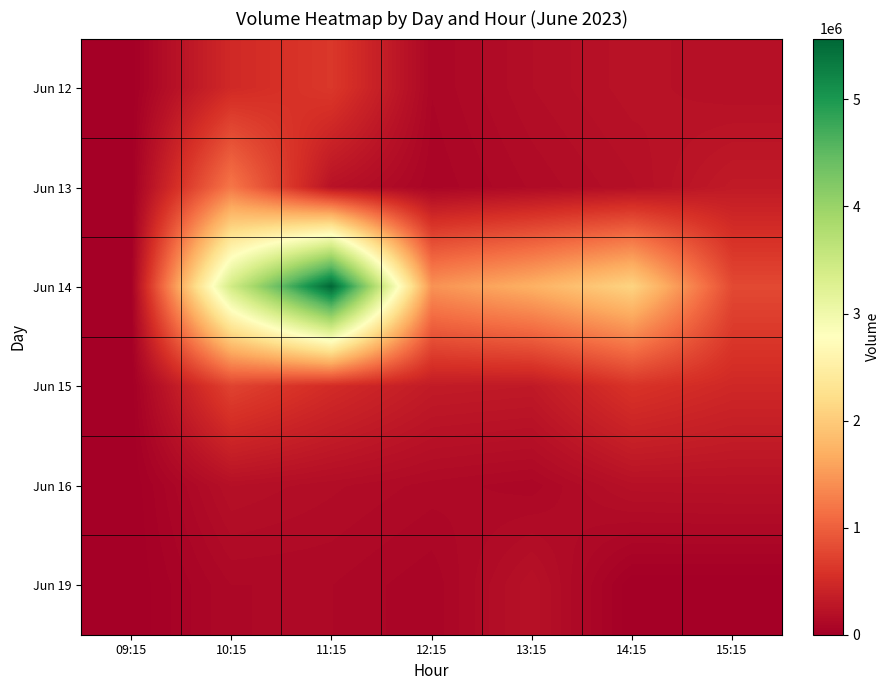

Reading left to right, transcribe all the data shown in this chart.

Jun 12: 09:15=0	10:15=484813	11:15=637800	12:15=88837	13:15=173572	14:15=230639	15:15=196543
Jun 13: 09:15=0	10:15=1202512	11:15=223400	12:15=68898	13:15=134573	14:15=191219	15:15=314369
Jun 14: 09:15=0	10:15=3419061	11:15=5567964	12:15=1442630	13:15=1716971	14:15=2102385	15:15=794397
Jun 15: 09:15=0	10:15=737820	11:15=510287	12:15=324443	13:15=305270	14:15=588623	15:15=471902
Jun 16: 09:15=0	10:15=196956	11:15=158067	12:15=121094	13:15=95987	14:15=208350	15:15=213620
Jun 19: 09:15=0	10:15=108599	11:15=109306	12:15=68804	13:15=213534	14:15=0	15:15=0